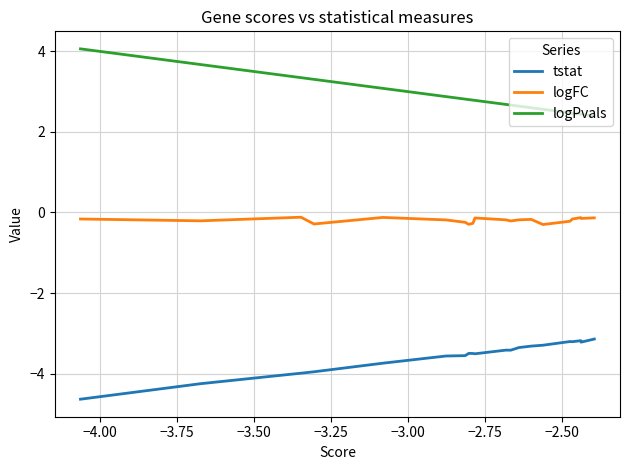

What is the maximum value for logPvals?

4.1